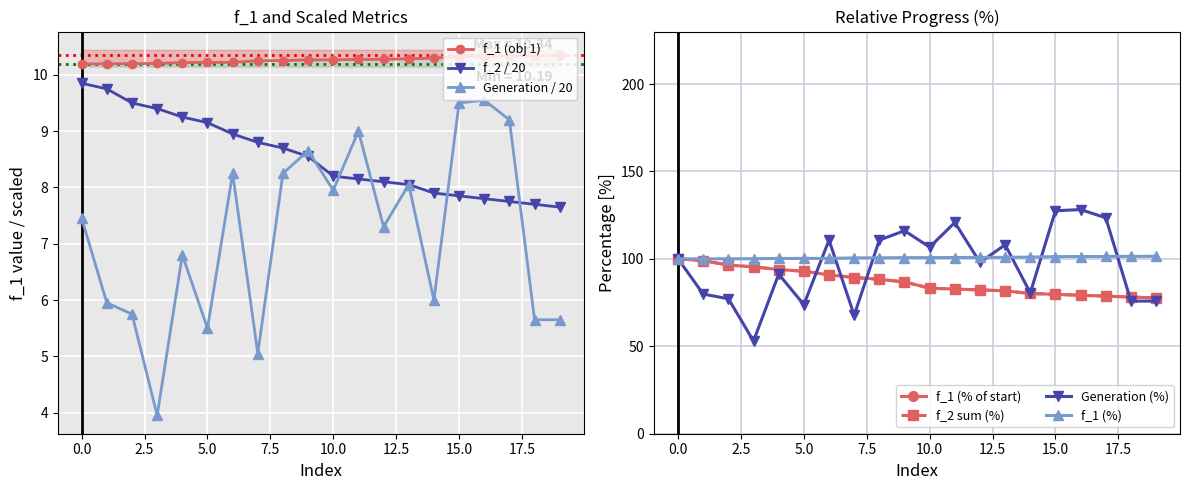

Which series has the largest total across all categories?

f_1